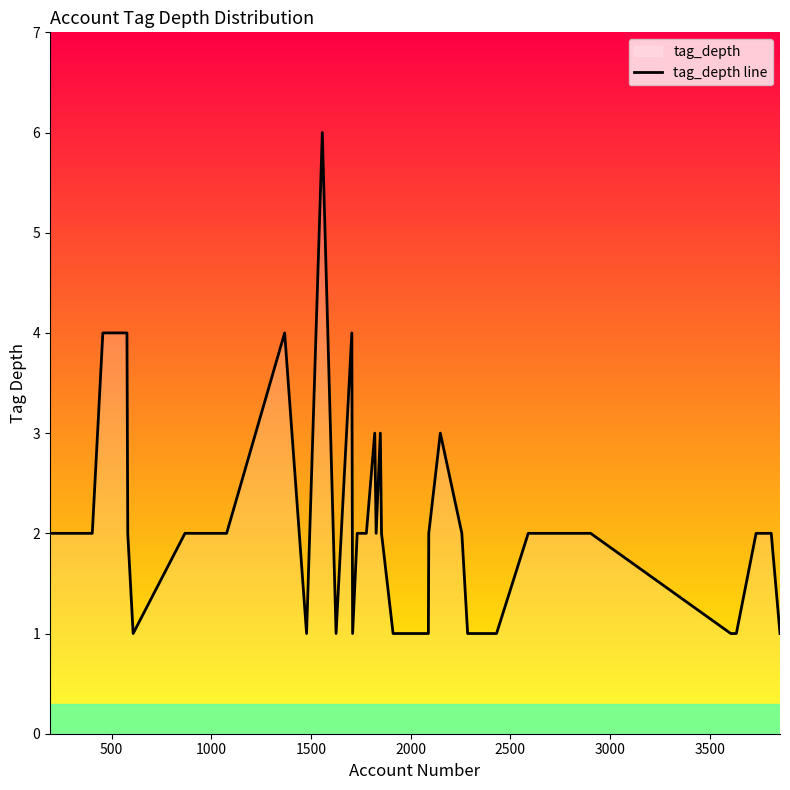

What is the difference between the second highest and second lowest values?

3